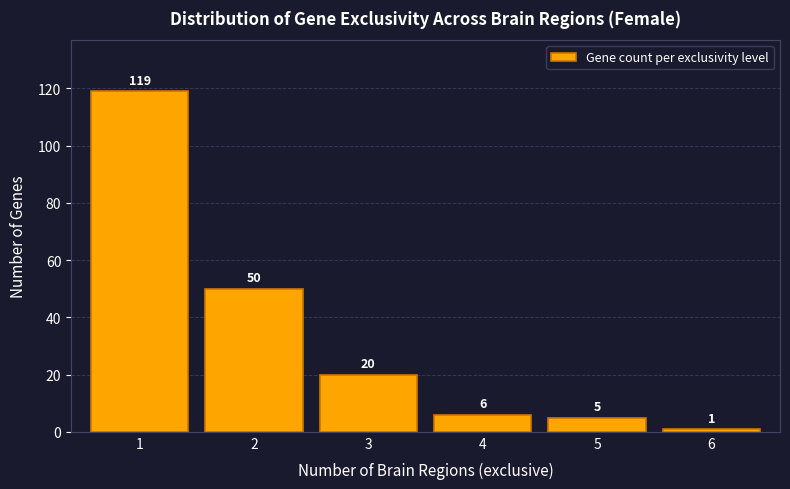

Reading left to right, extract all data points from this chart.

119	50	20	6	5	1